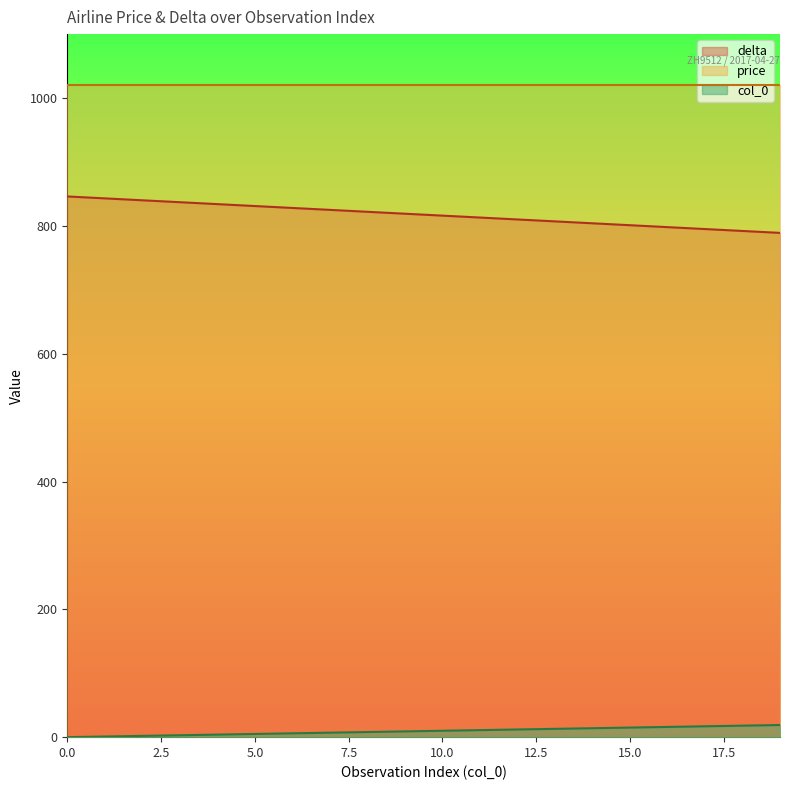

Which series has the largest total across all categories?

price